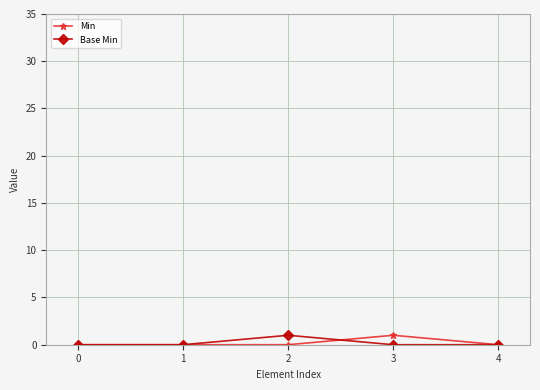

Is it true that Min equals 0 at 4?

True